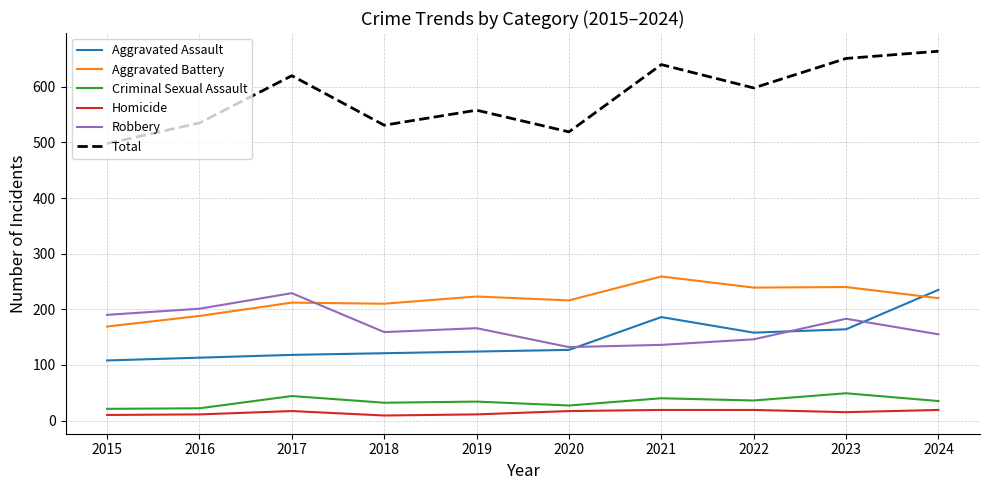

Which category has the highest value in the Robbery series?

2017